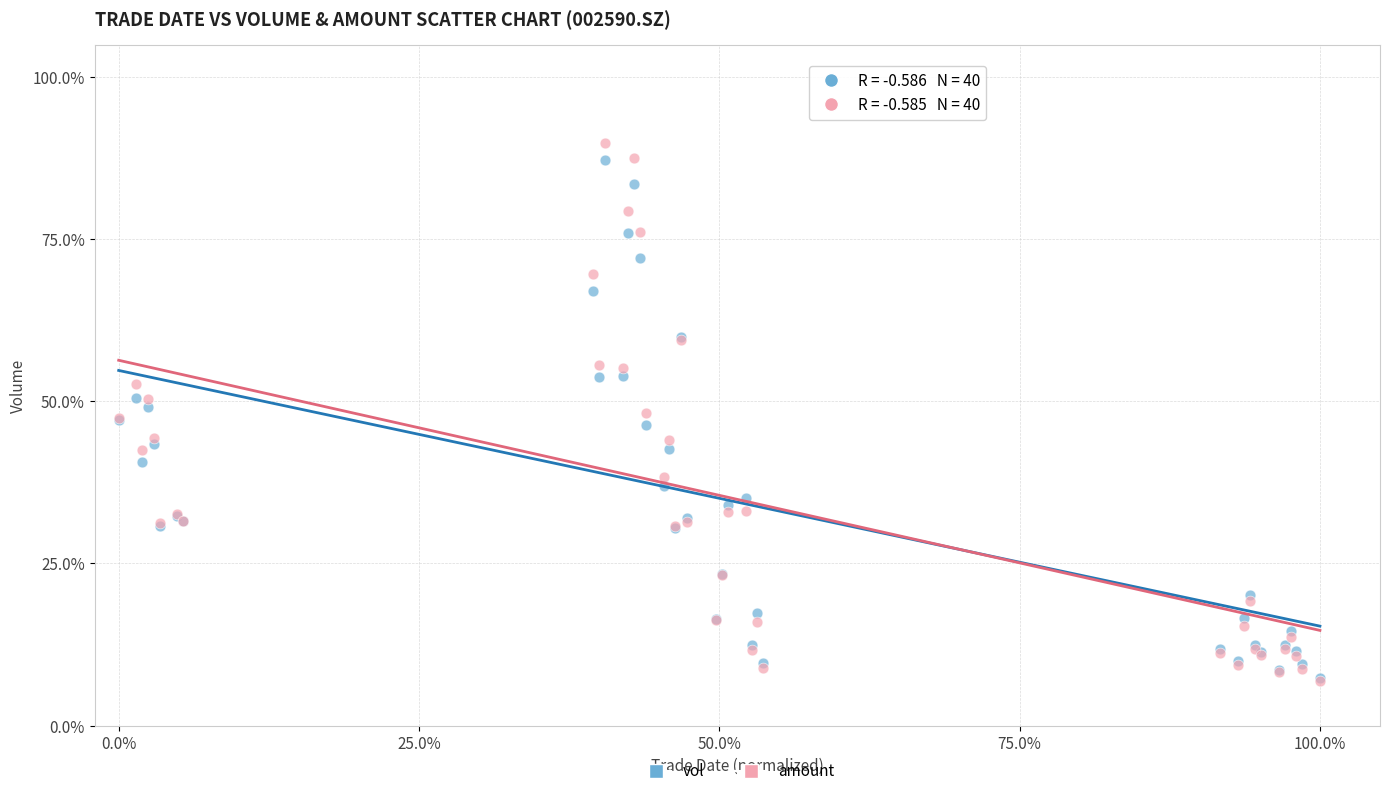

Which series reaches the maximum Y coordinate?

amount